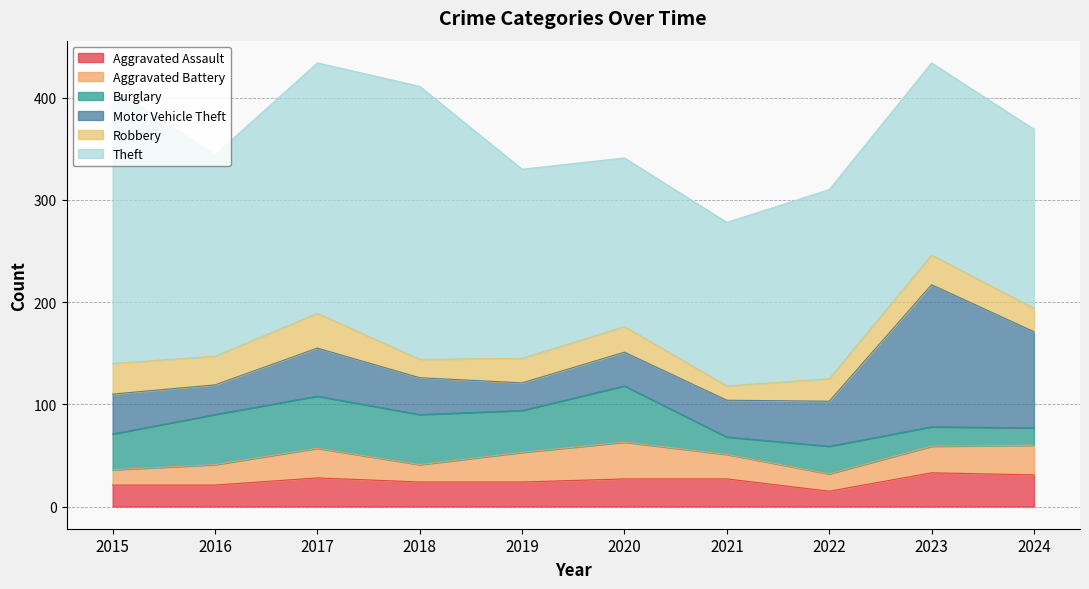

In Burglary, how many points are higher than both neighbors (excluding endpoints)?

3